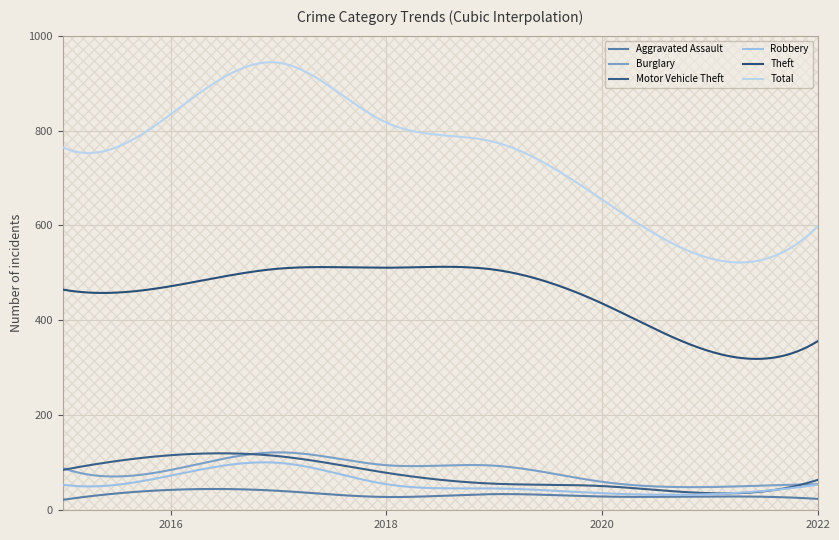

What are all the series names shown in the legend?

Aggravated Assault, Burglary, Motor Vehicle Theft, Robbery, Theft, Total